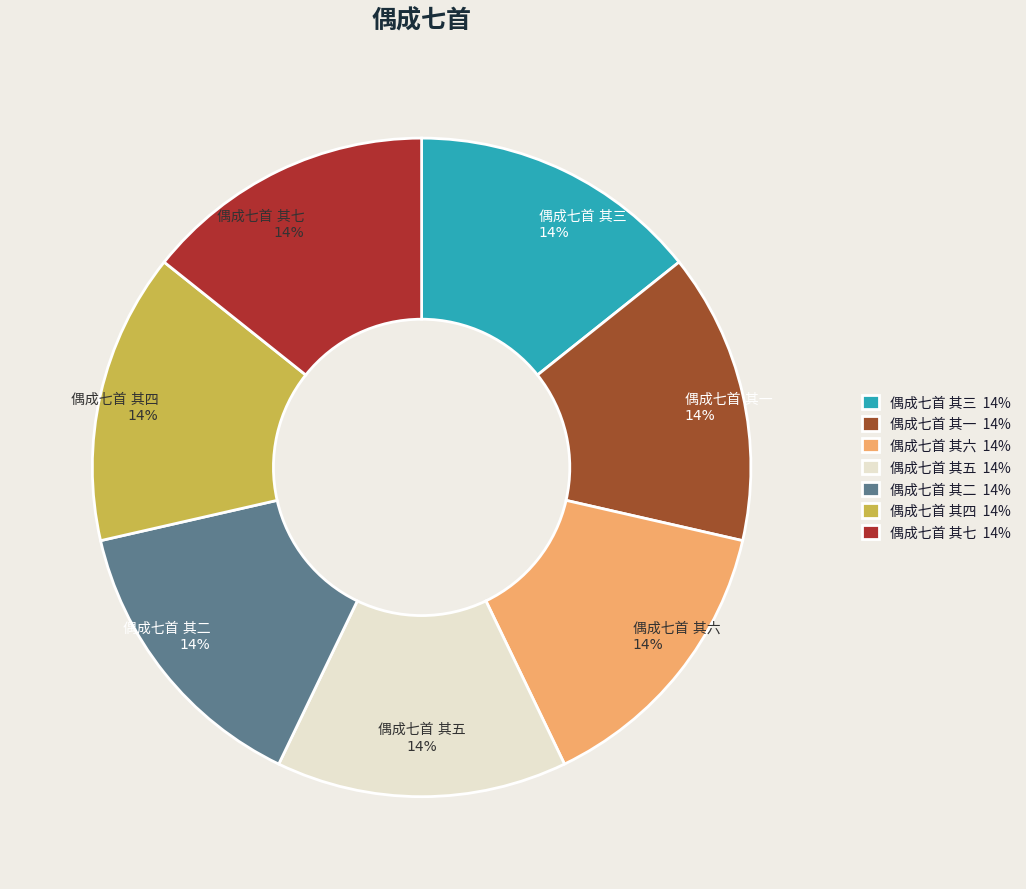

Is there a majority slice in this chart?

No